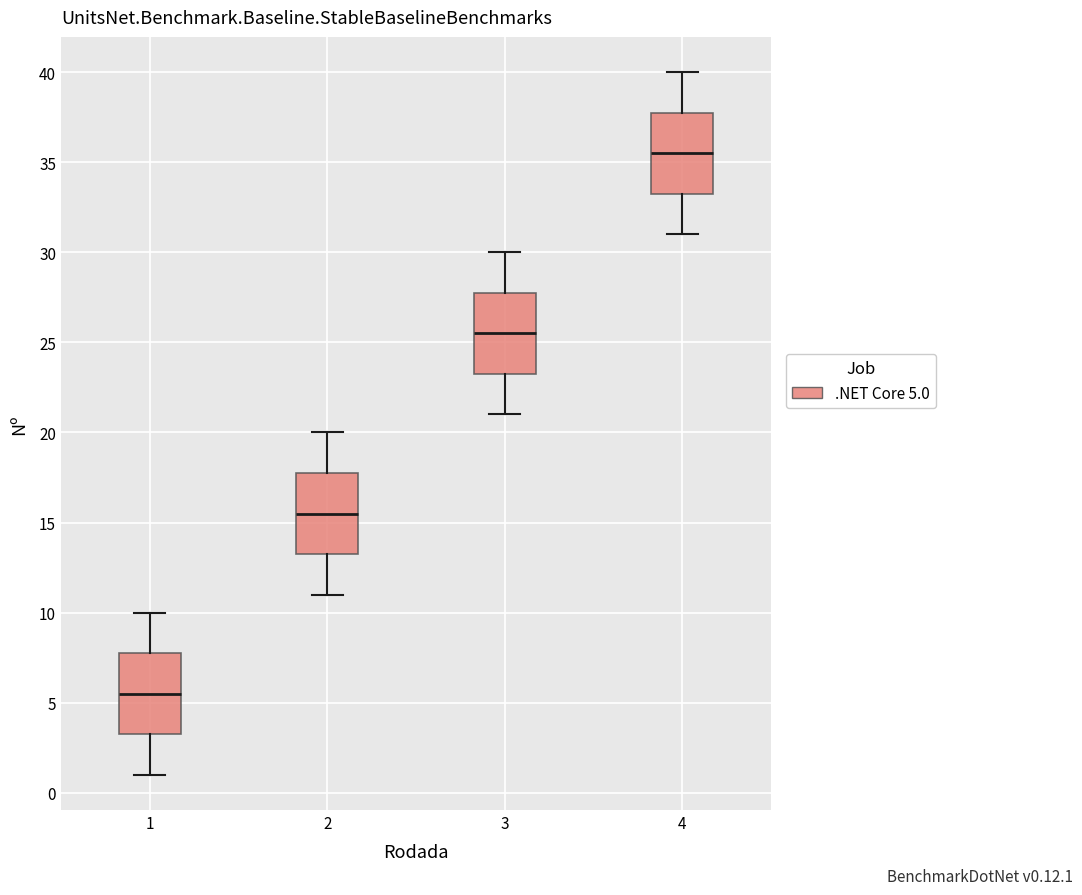

Which box's median line is the highest?

4